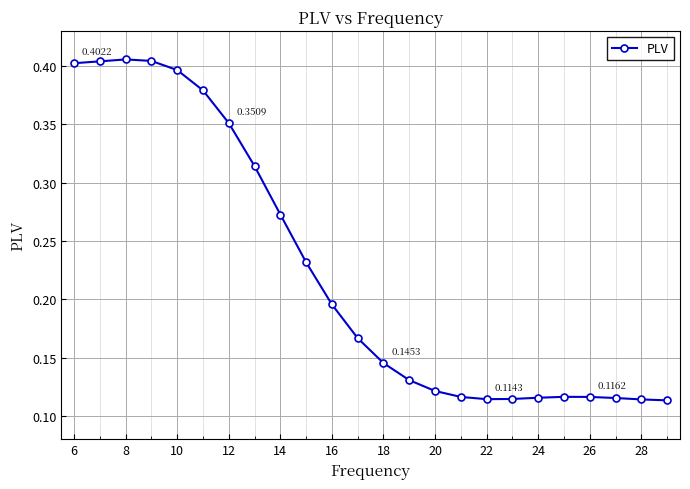

What is the sum of all values?

5.4